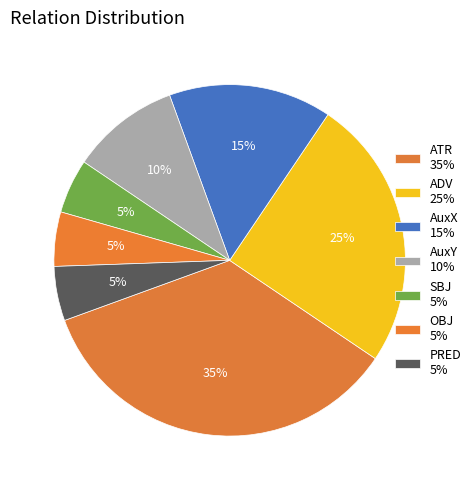

Count the number of slices in the pie.

7